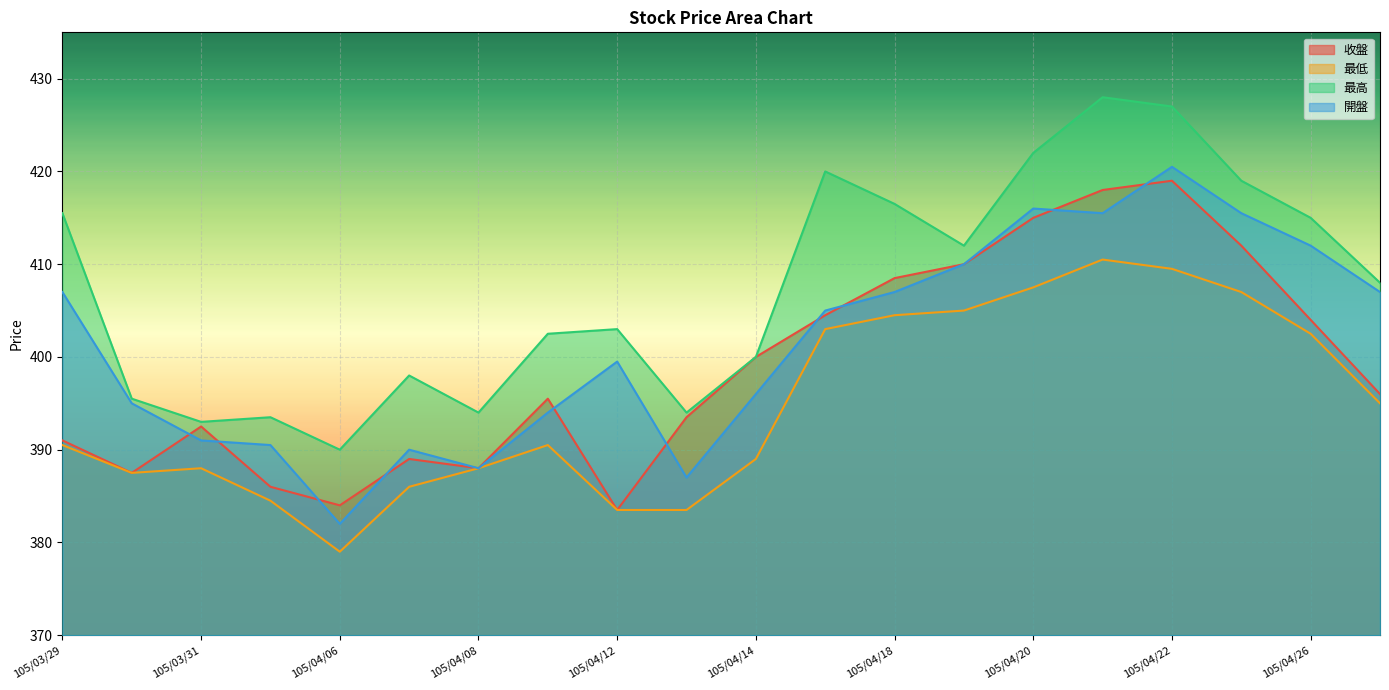

At 105/03/30, list the series in order from largest to smallest.

最高, 開盤, 收盤, 最低